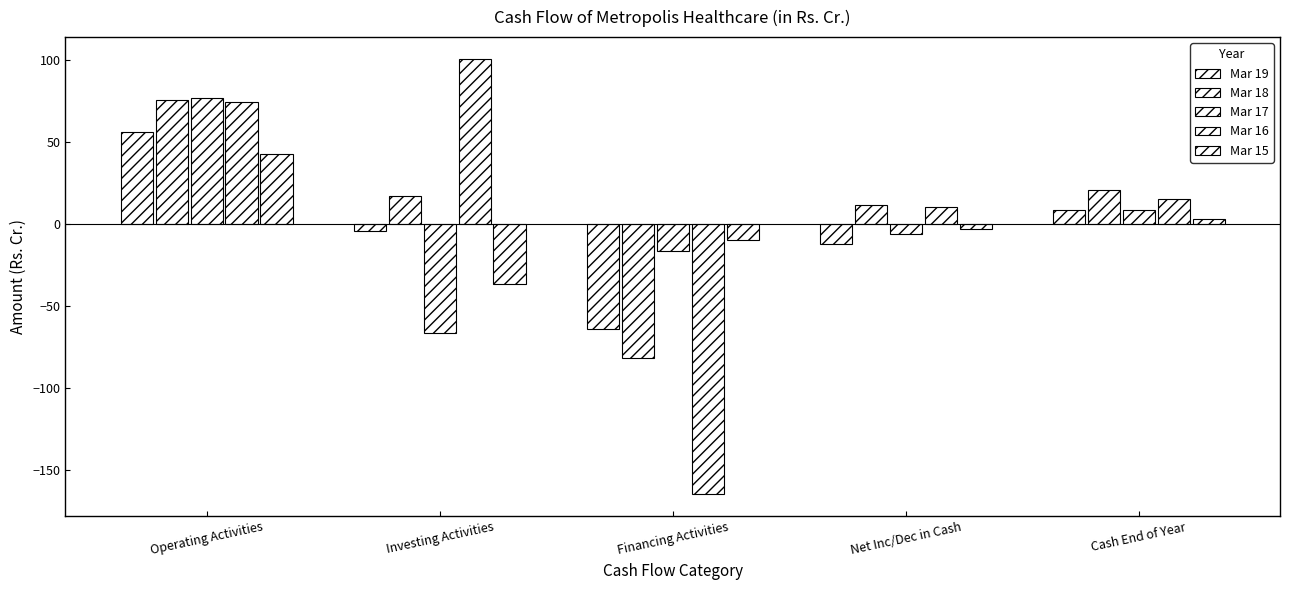

How many values in the Mar 18 series exceed 17?

3